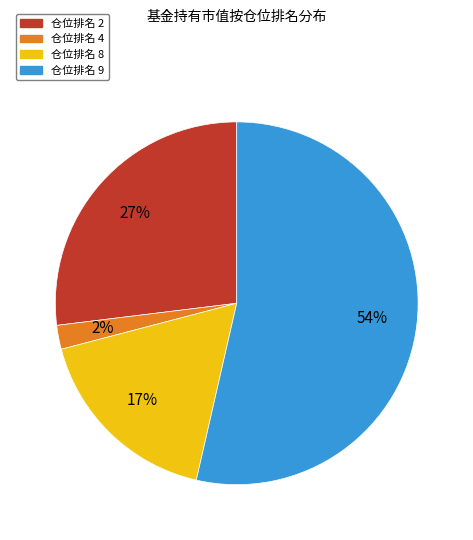

To the nearest percent, what portion does 仓位排名 9 represent?

54%